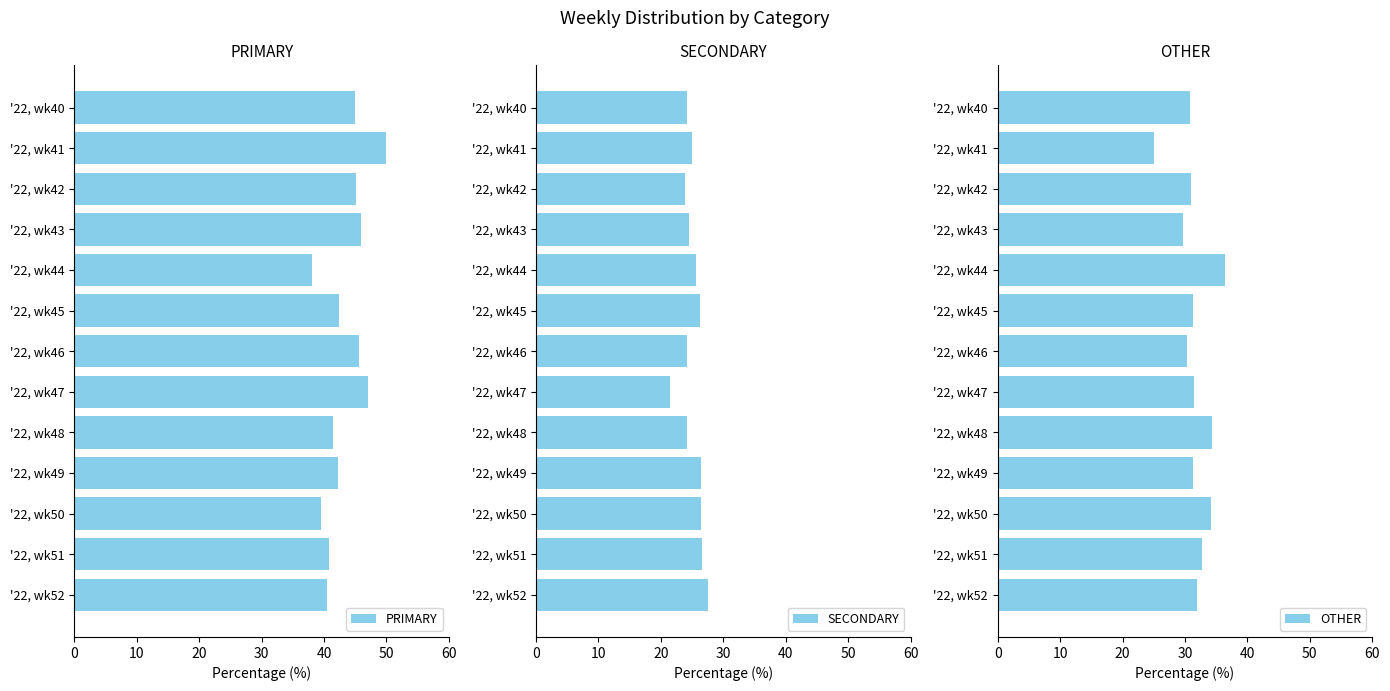

What value does the OTHER series have at '22, wk47?

31.5